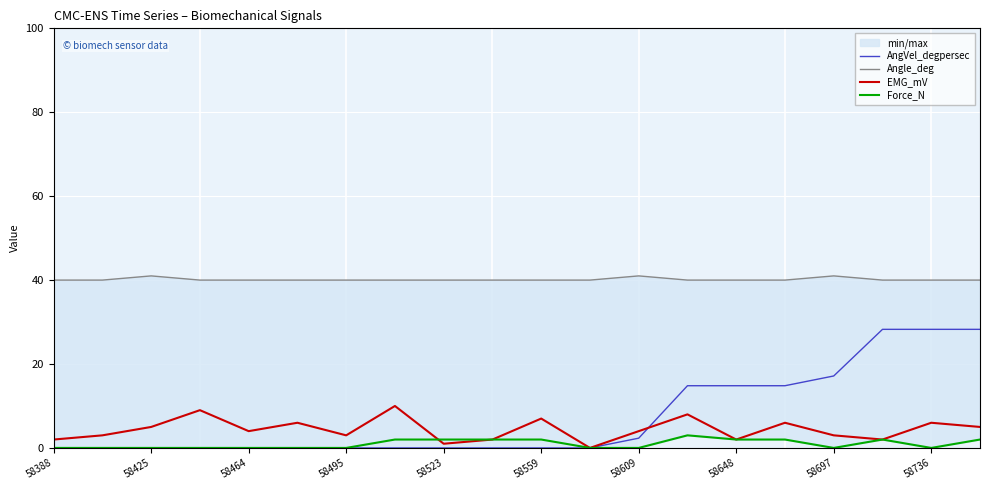

What is the difference between the highest and lowest values at 17?

38.0